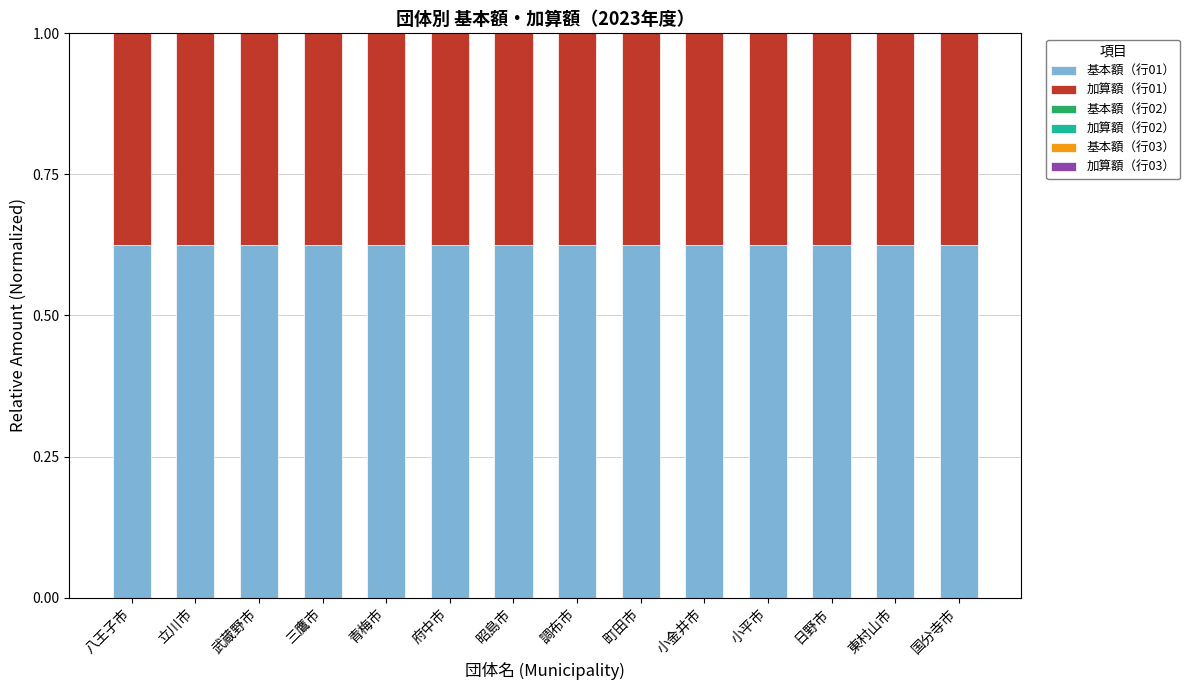

What is the total value across all series at 八王子市?

1.0